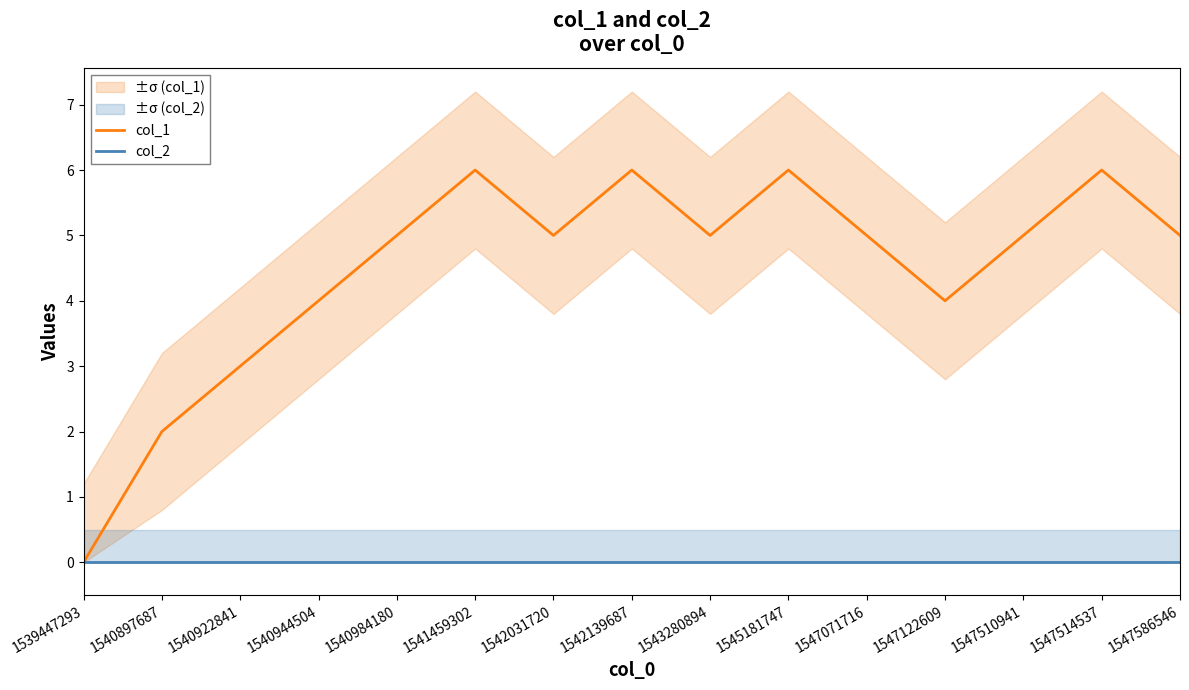

Which series has the widest spread of values?

col_1